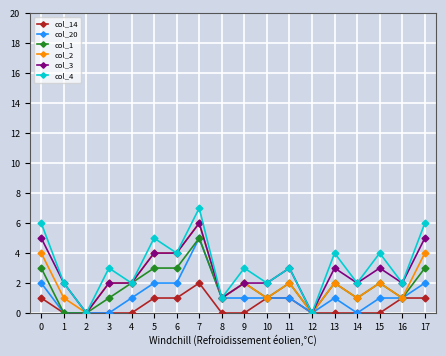

Is the value of col_4 at 11 greater than the value of col_3 at 1?

Yes